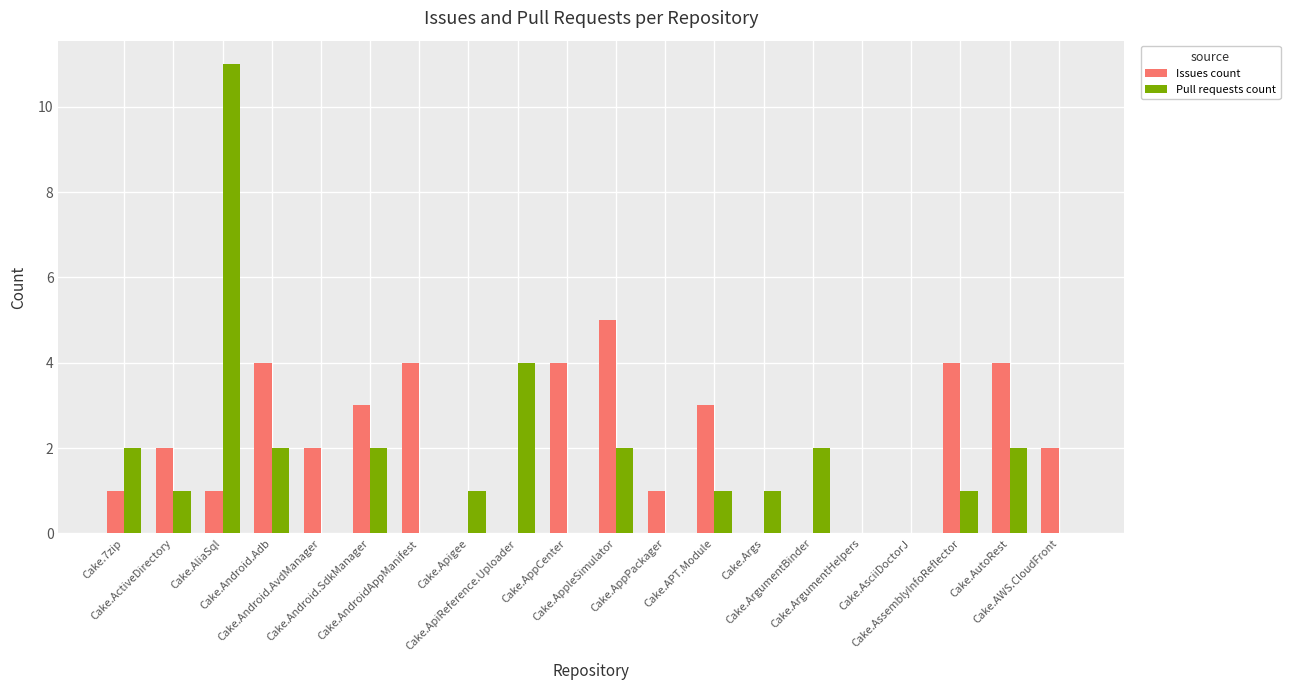

What is the spread (max minus min) of values at Cake.7zip?

1